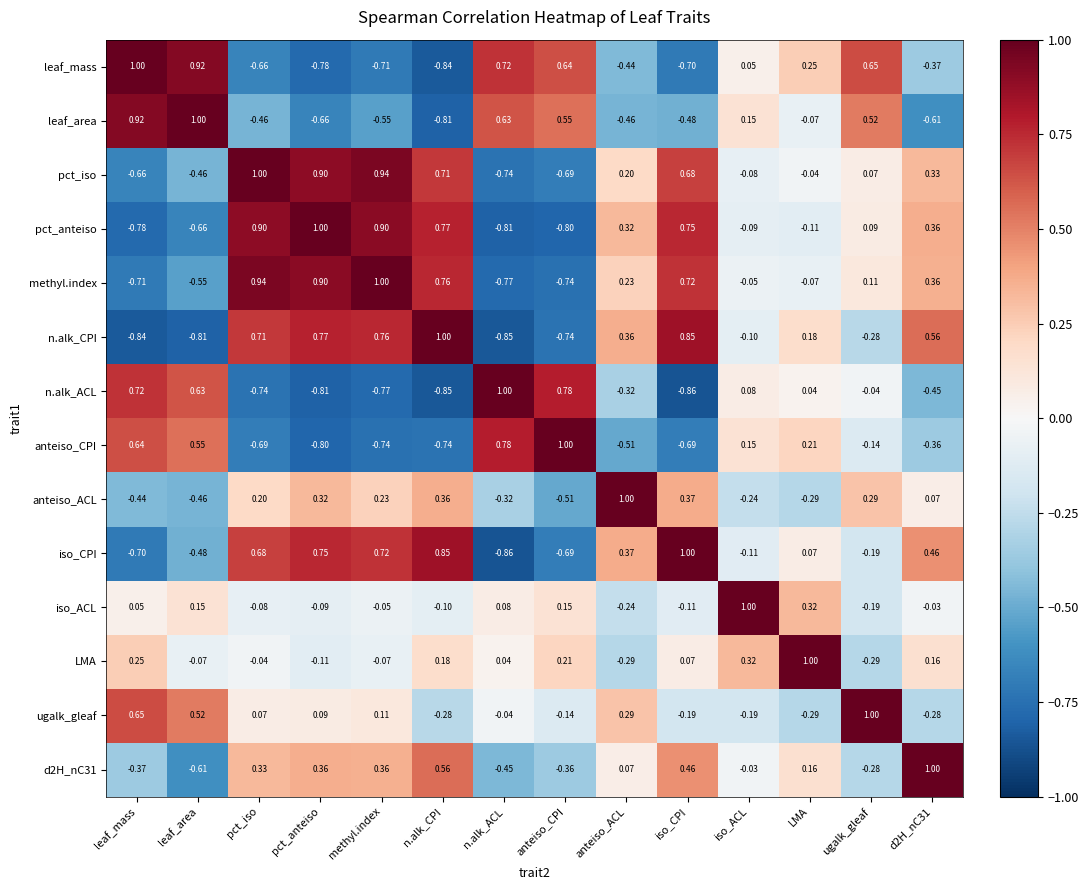

What is the spread (max minus min) of values at leaf_area?

1.8